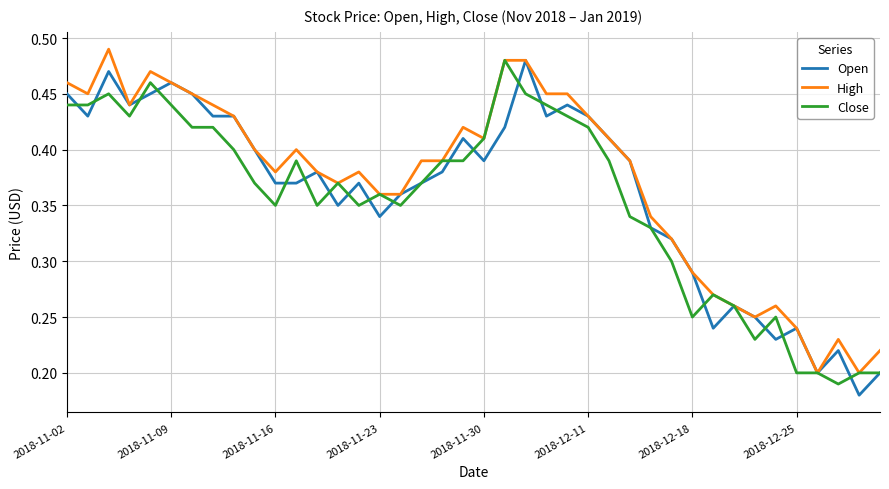

True or false: Open and High cross at least once.

False